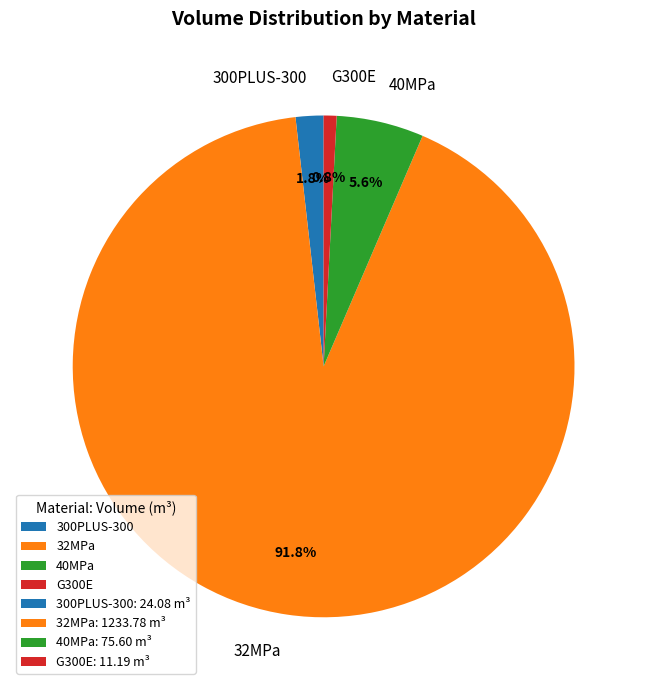

Is the sum of G300E and 300PLUS-300 greater than half?

No